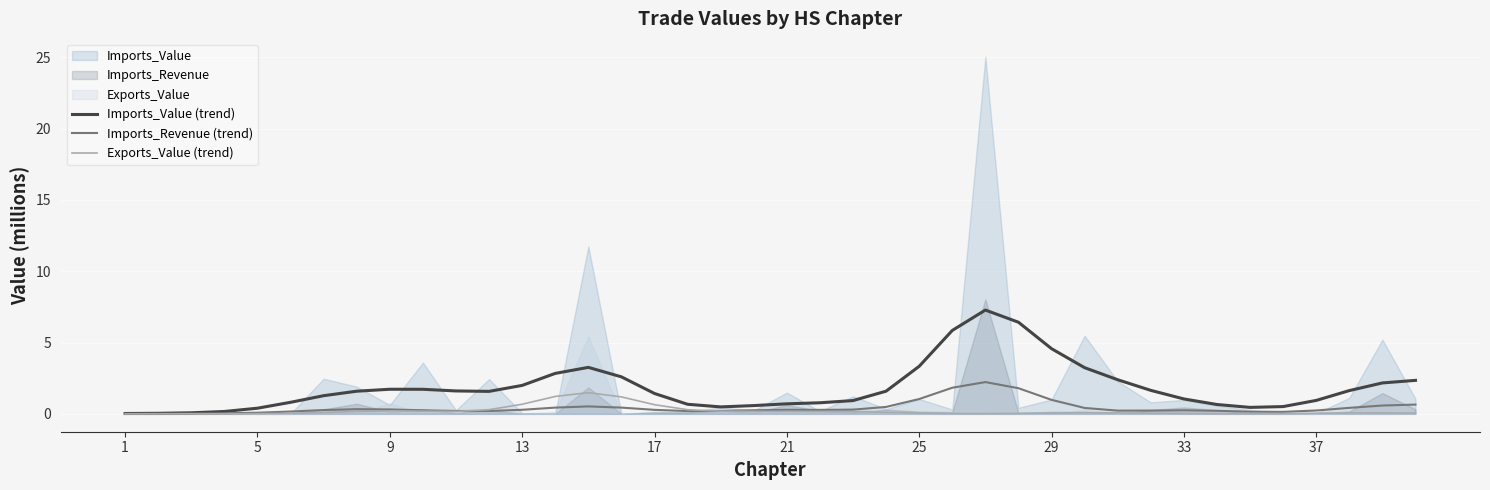

In Exports_Value (trend), how many points are lower than both neighbors (excluding endpoints)?

3